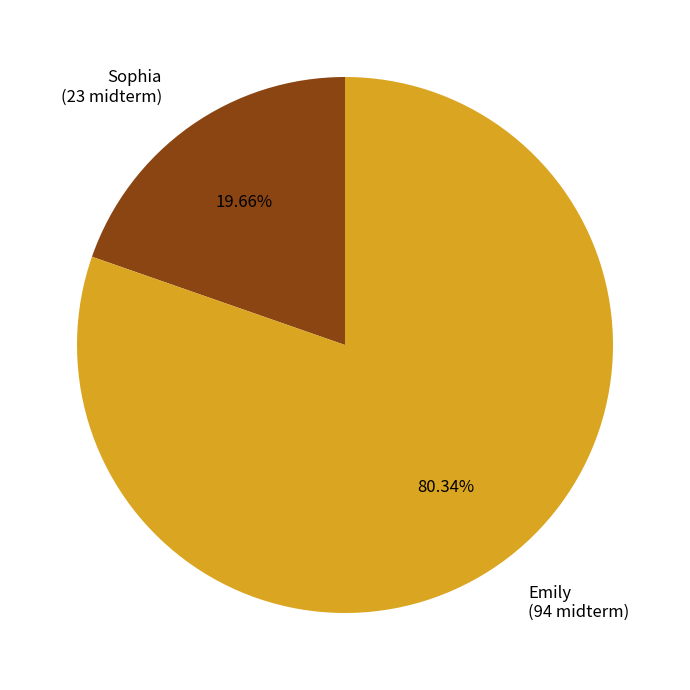

Approximately how many times larger is the value at Sophia compared to Emily?

0.2